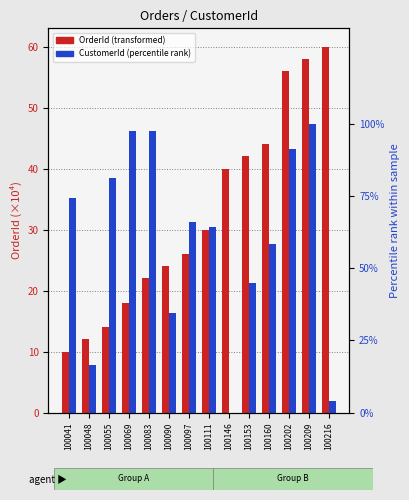

At which label does CustomerId (percentile rank) reach its peak?

100209